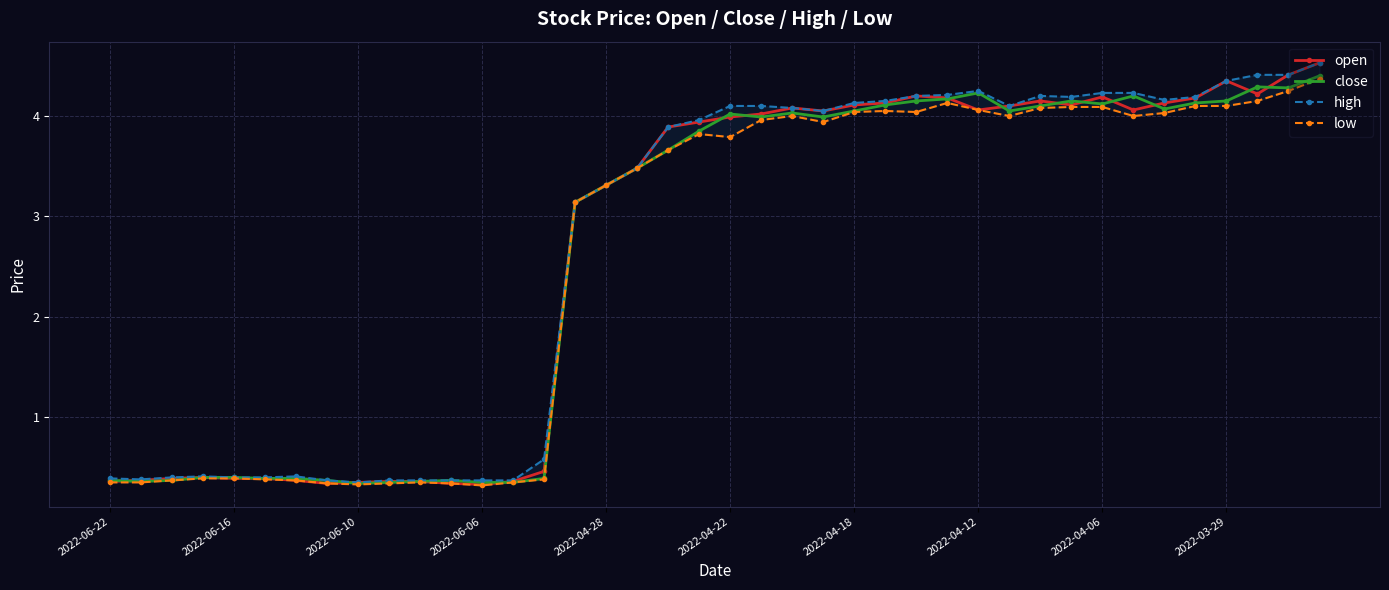

The value of open at 2022-04-06 is 4.2. True or false?

True